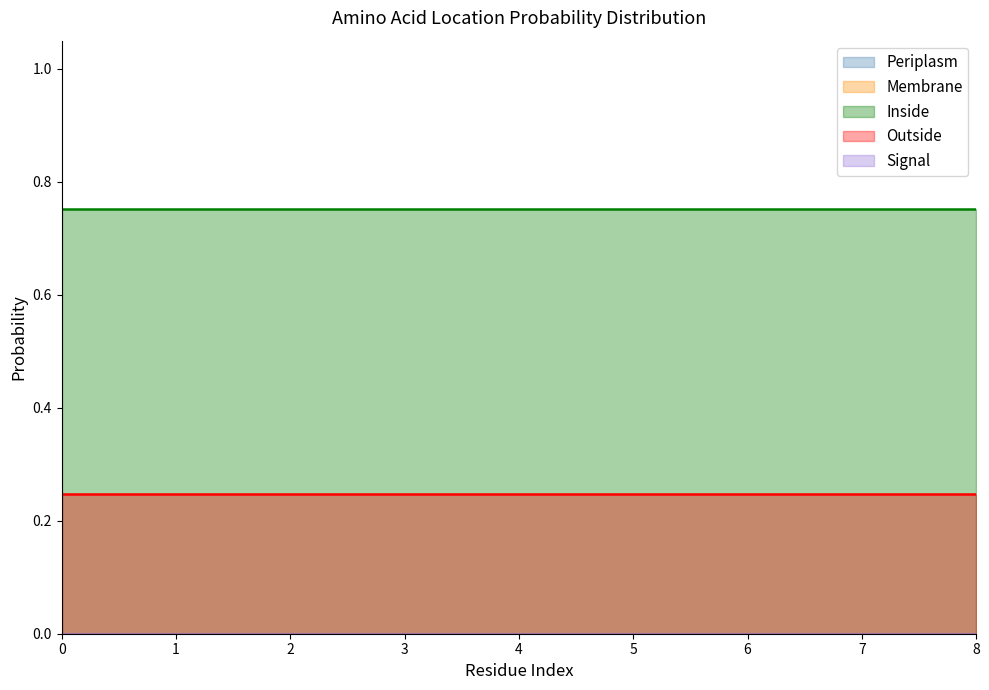

True or false: Outside has a value of 0.1 at 7.

False